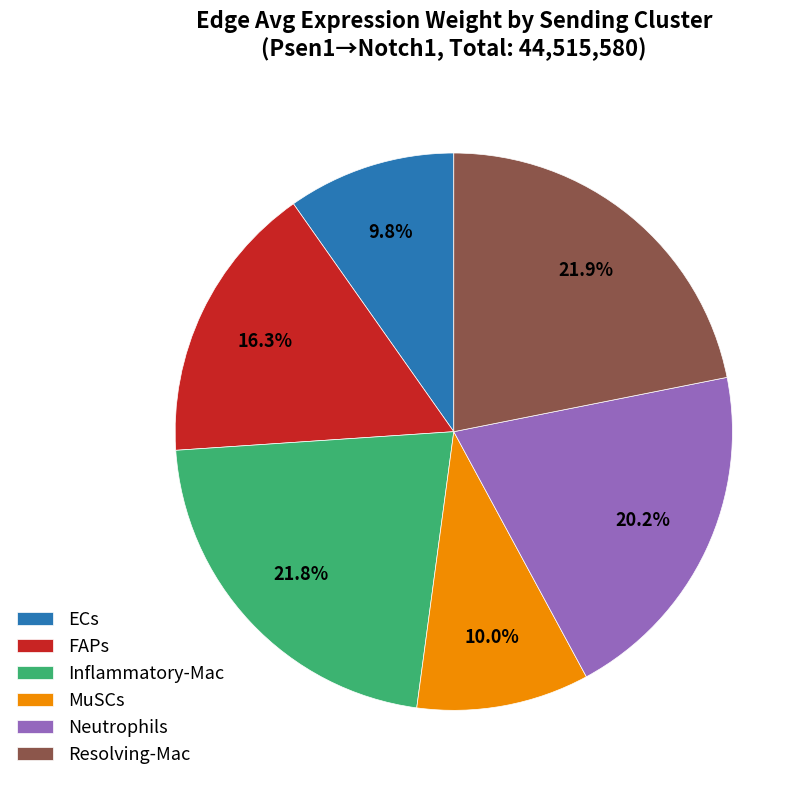

Combined, do Resolving-Mac and ECs account for over 50%?

No